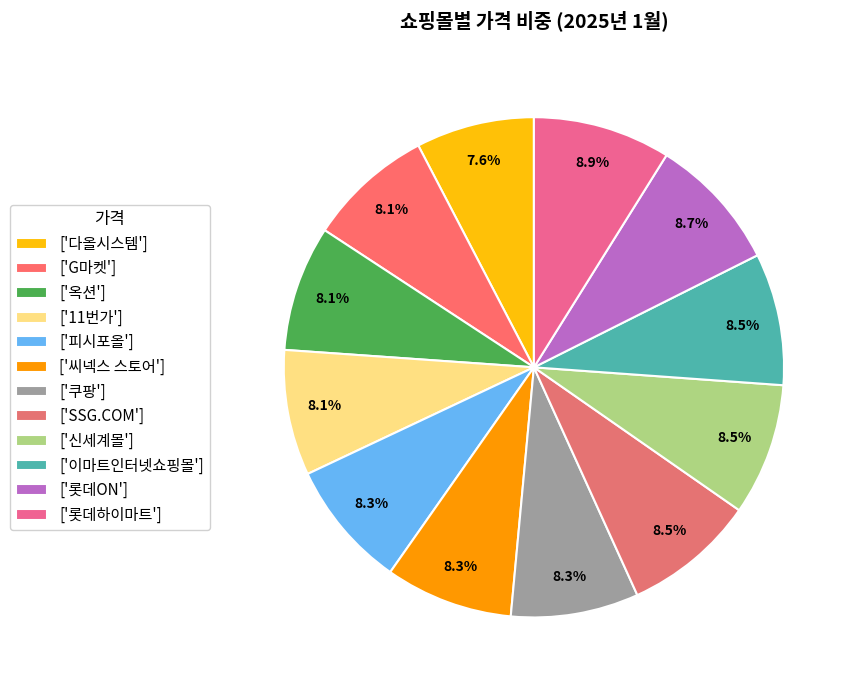

How many segments does this pie chart have?

12